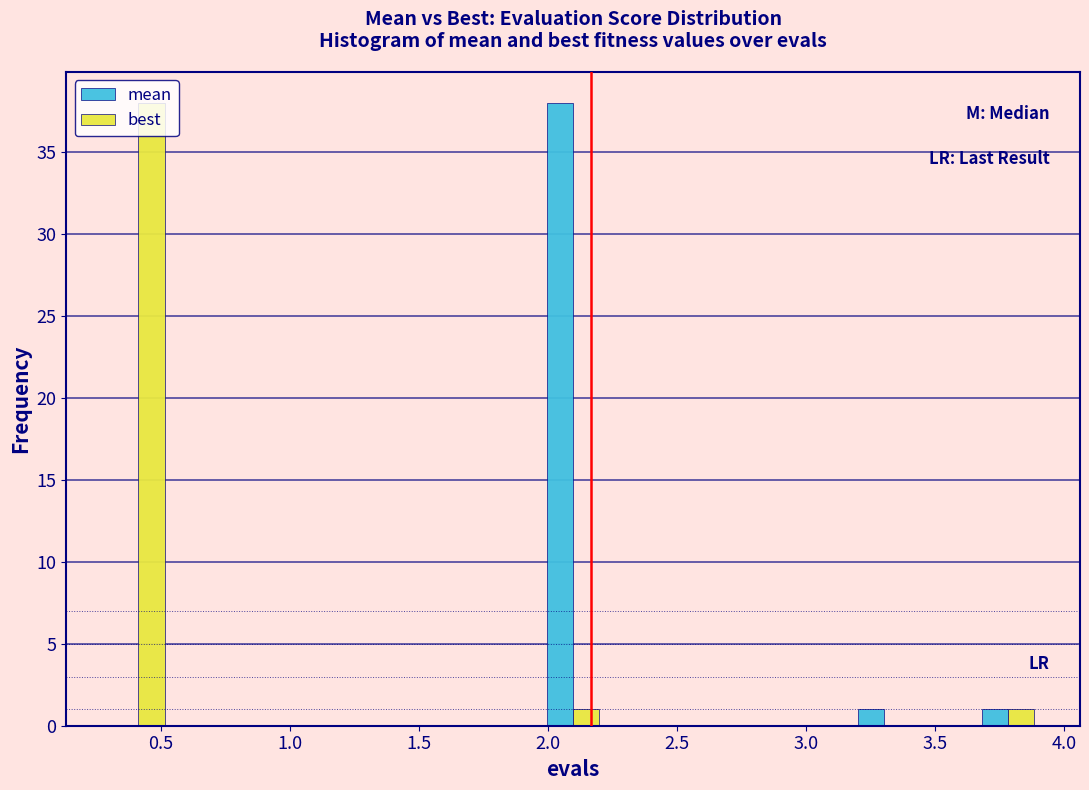

Reading left to right, list every range on the x-axis with the height of the bar of each series over it. Neither the bar edges nor the heights are printed on the chart, so give them approximately, as read against the axes.

0.30 to 0.55: mean=0	best=38
0.55 to 0.75: mean=0	best=0
0.75 to 1.00: mean=0	best=0
1.00 to 1.25: mean=0	best=0
1.25 to 1.50: mean=0	best=0
1.50 to 1.75: mean=0	best=0
1.75 to 2.00: mean=0	best=0
2.00 to 2.20: mean=38	best=1
2.20 to 2.45: mean=0	best=0
2.45 to 2.70: mean=0	best=0
2.70 to 2.95: mean=0	best=0
2.95 to 3.20: mean=0	best=0
3.20 to 3.40: mean=1	best=0
3.40 to 3.65: mean=0	best=0
3.65 to 3.90: mean=1	best=1